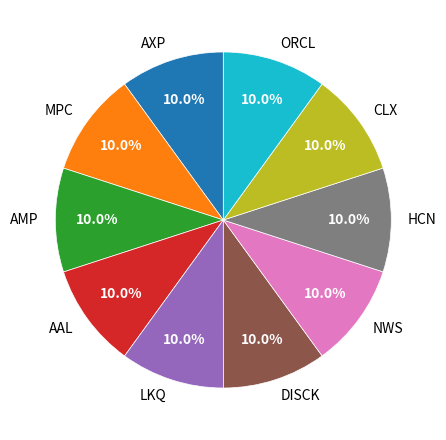

What percentage is the AAL slice, to the nearest percent?

10%